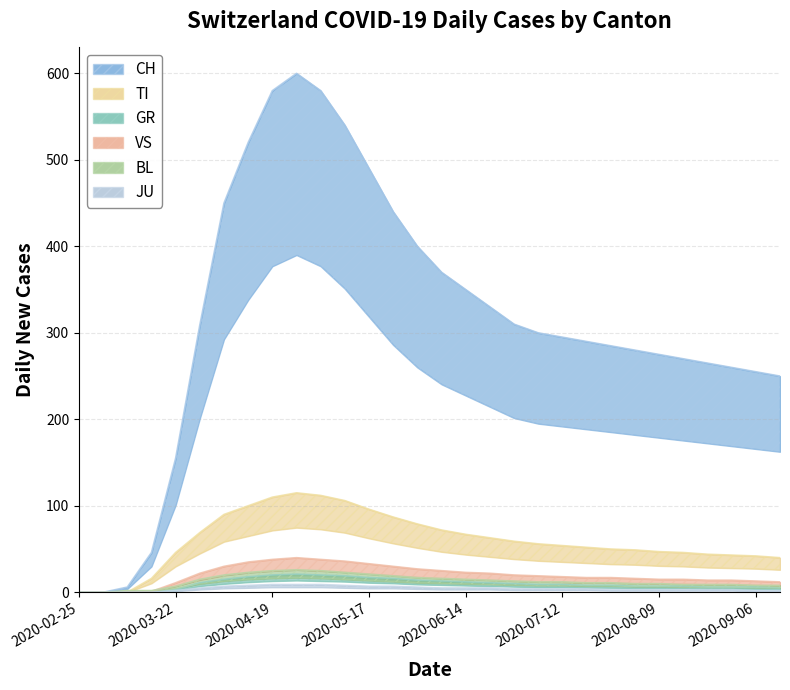

Does the chart have visible grid lines?

Yes